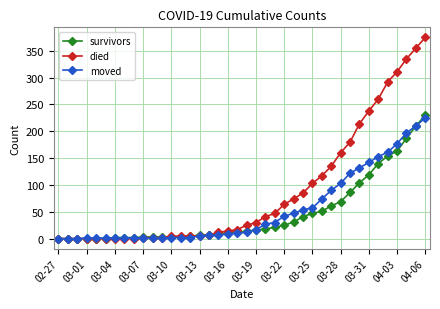

Which series has the largest range (max minus min)?

died